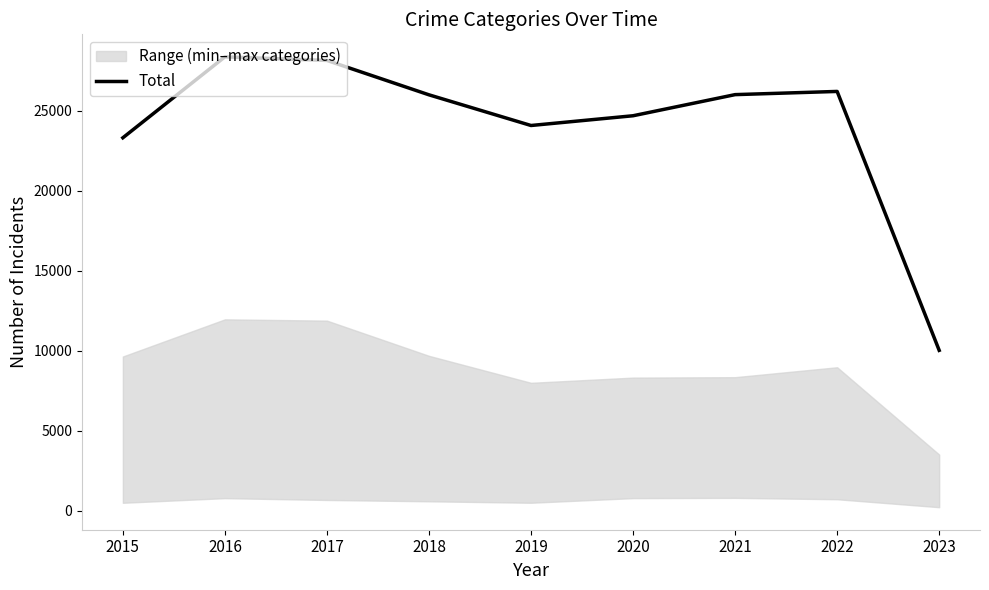

What is the value of the 3rd point from the left?

28142